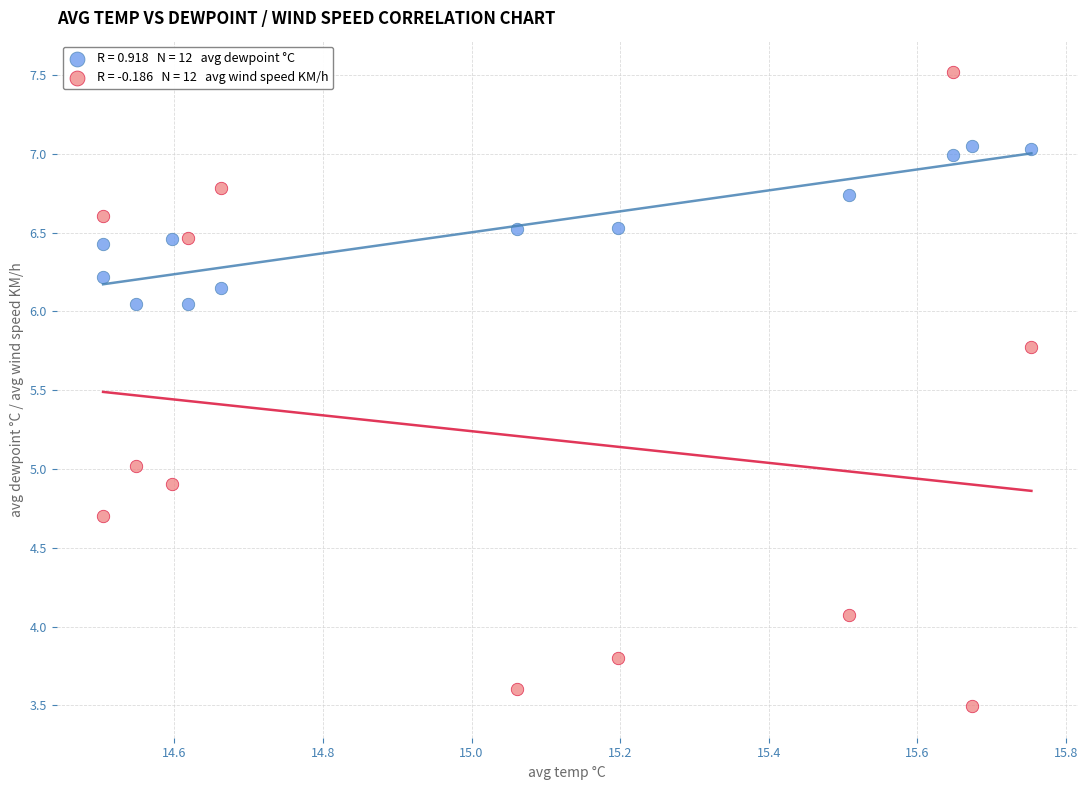

Across all data points, what is the range of Y values (max minus min)?

4.0